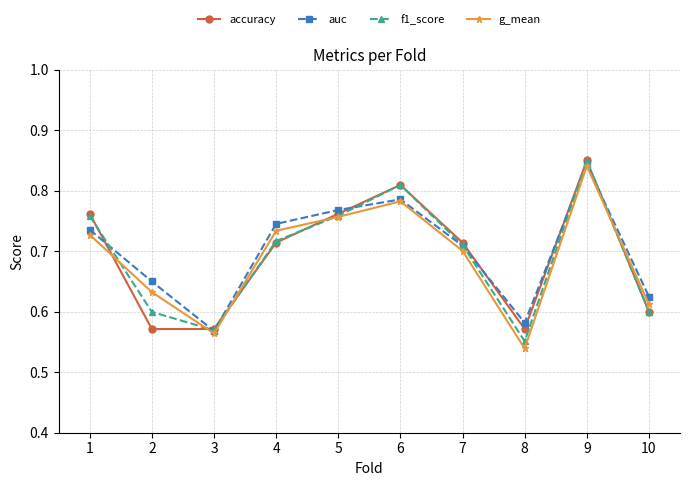

The value of f1_score at 1 is 0.2. True or false?

False